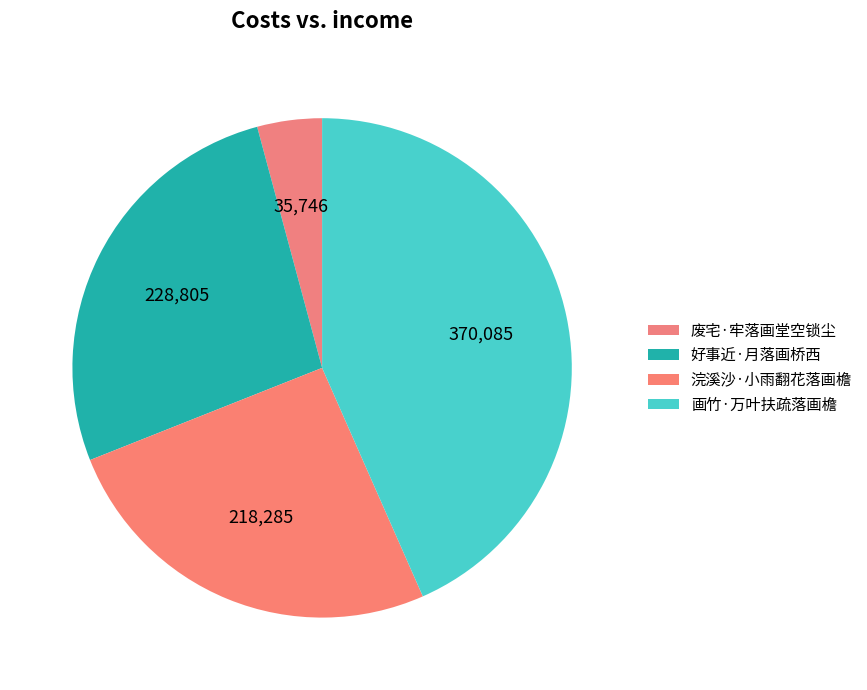

What percentage is the 画竹·万叶扶疏落画檐 slice, to the nearest percent?

43%